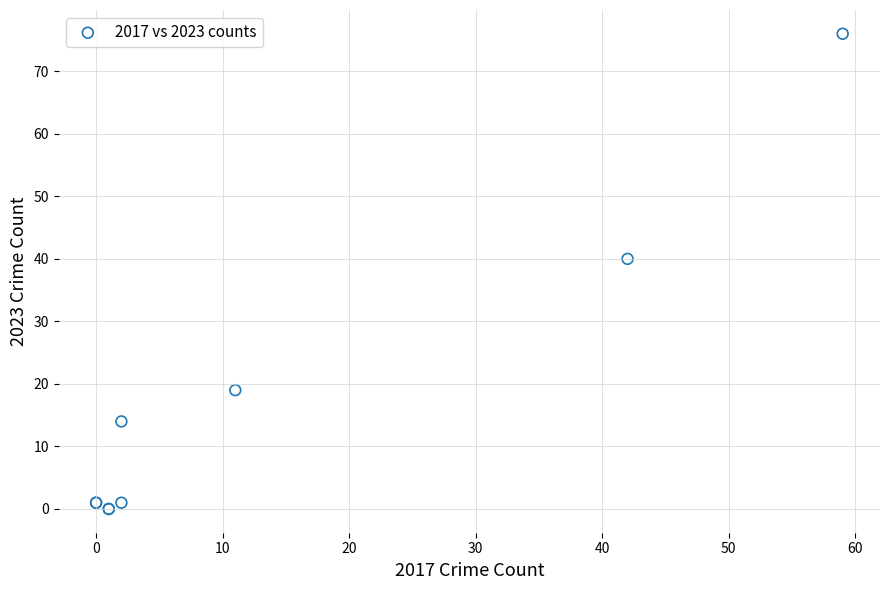

What Y value in the scatter plot is closest to 38?

40